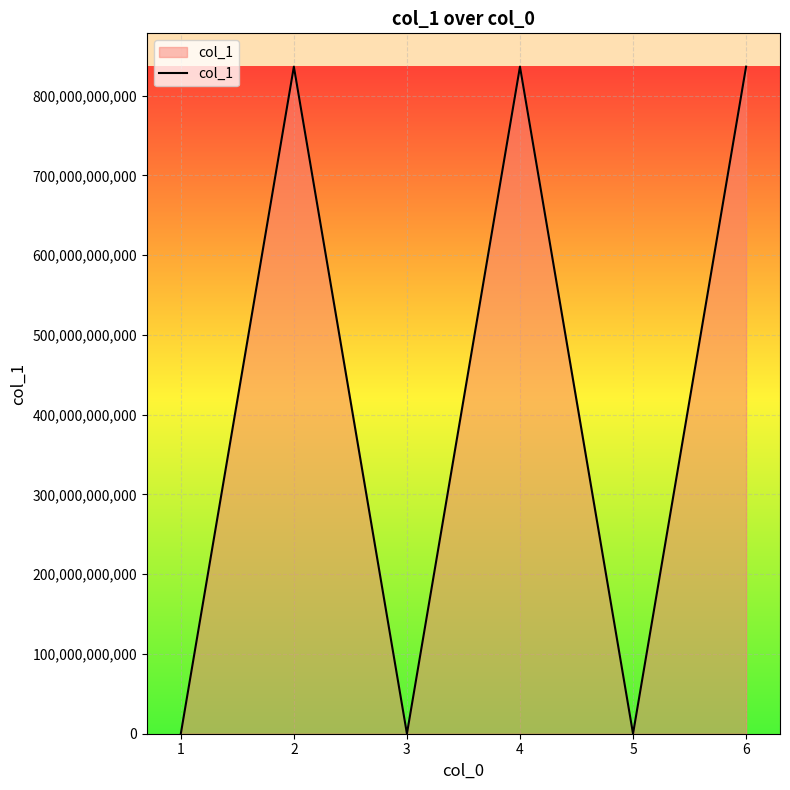

What is the difference between the maximum and second lowest values?

836245390562